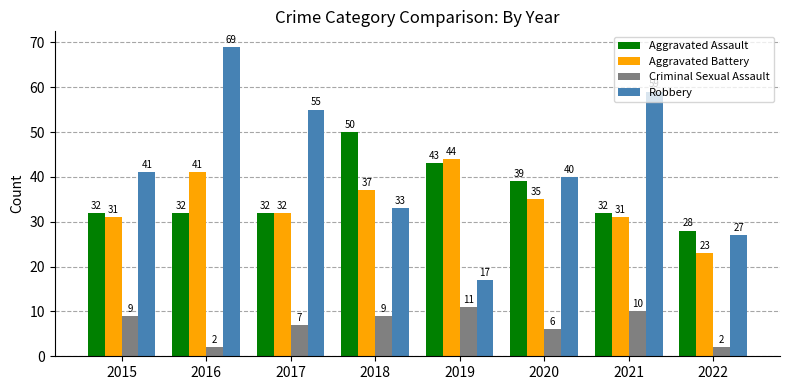

At 2018, list the series in order from largest to smallest.

Aggravated Assault, Aggravated Battery, Robbery, Criminal Sexual Assault